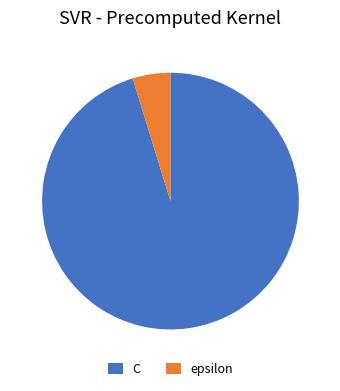

Rank the categories by value from lowest to highest.

epsilon, C